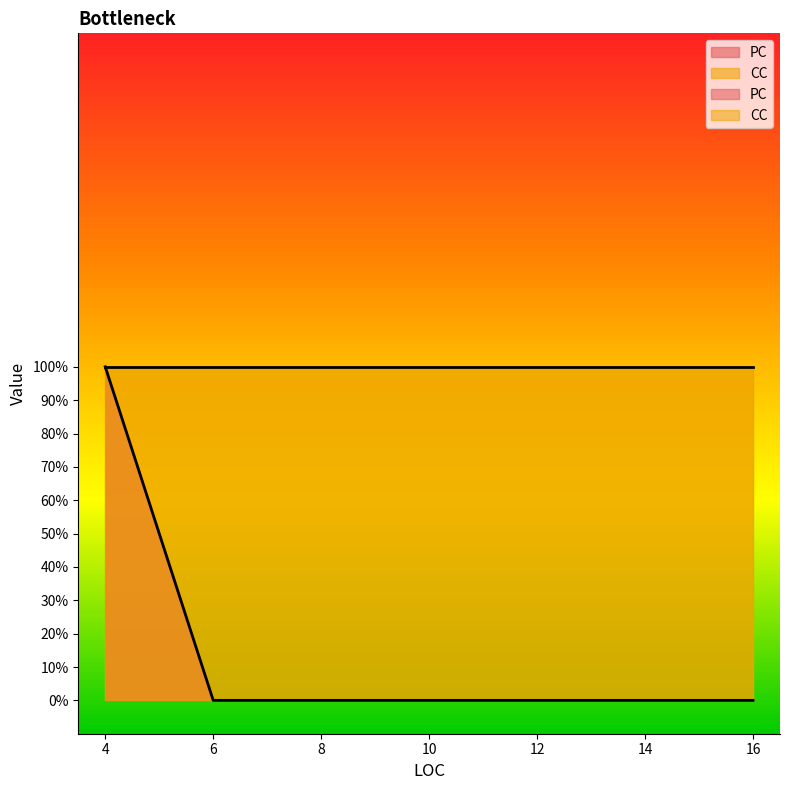

What is the difference between the maximum and minimum values?

1